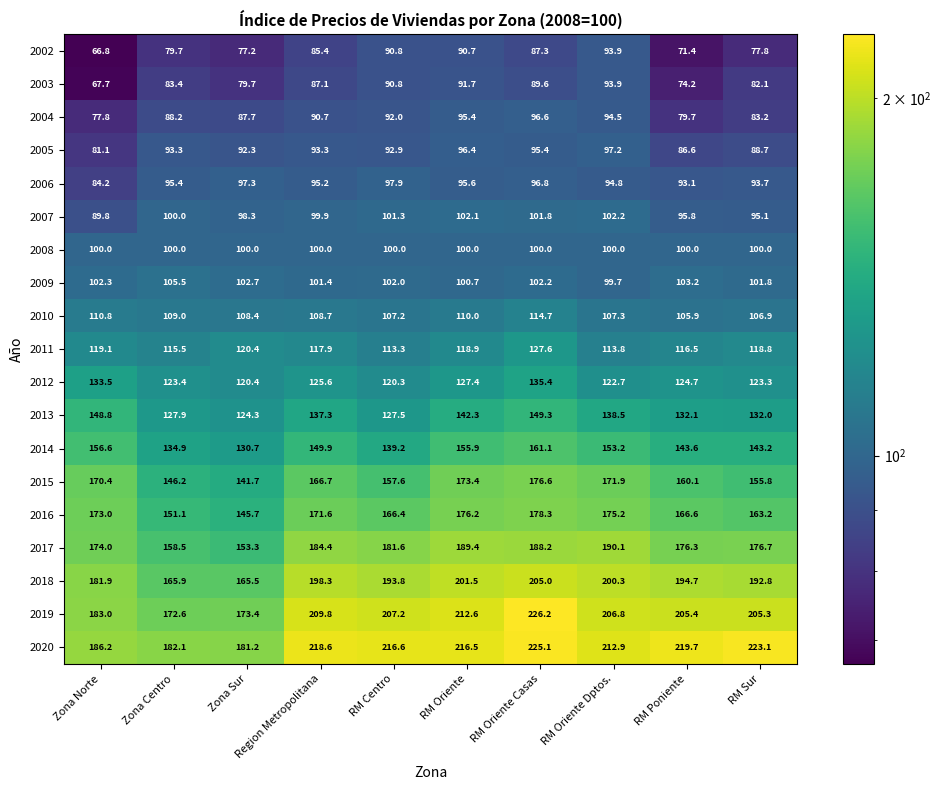

The value of 2019 at Zona Norte is 304.3. True or false?

False